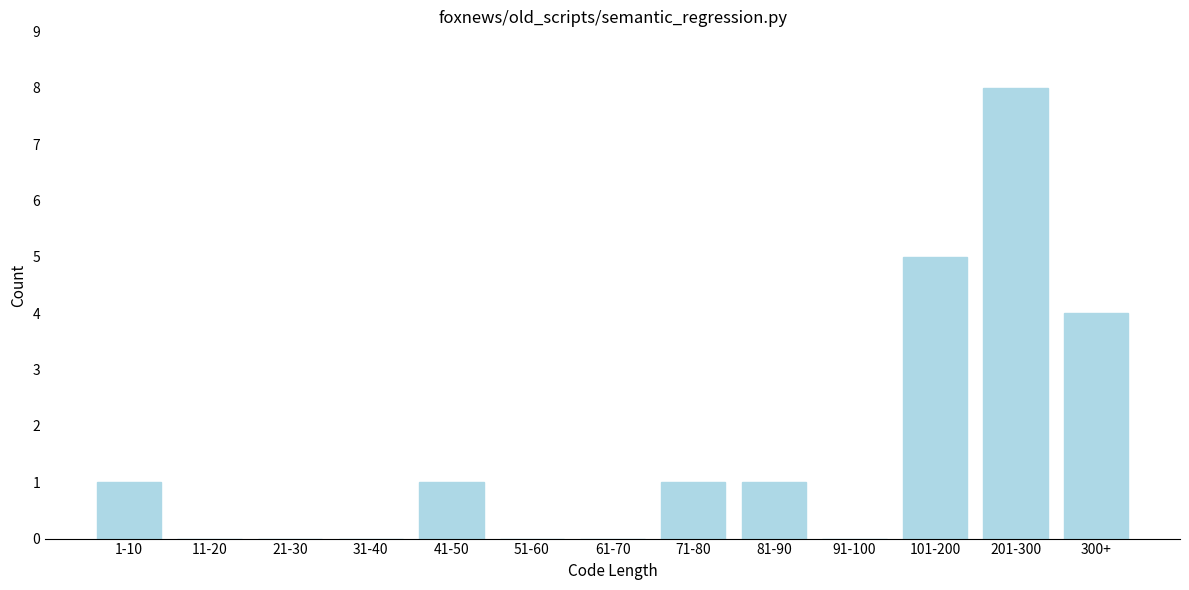

Reading left to right, list all the values displayed in this chart.

1-10=1	11-20=0	21-30=0	31-40=0	41-50=1	51-60=0	61-70=0	71-80=1	81-90=1	91-100=0	101-200=5	201-300=8	300+=4